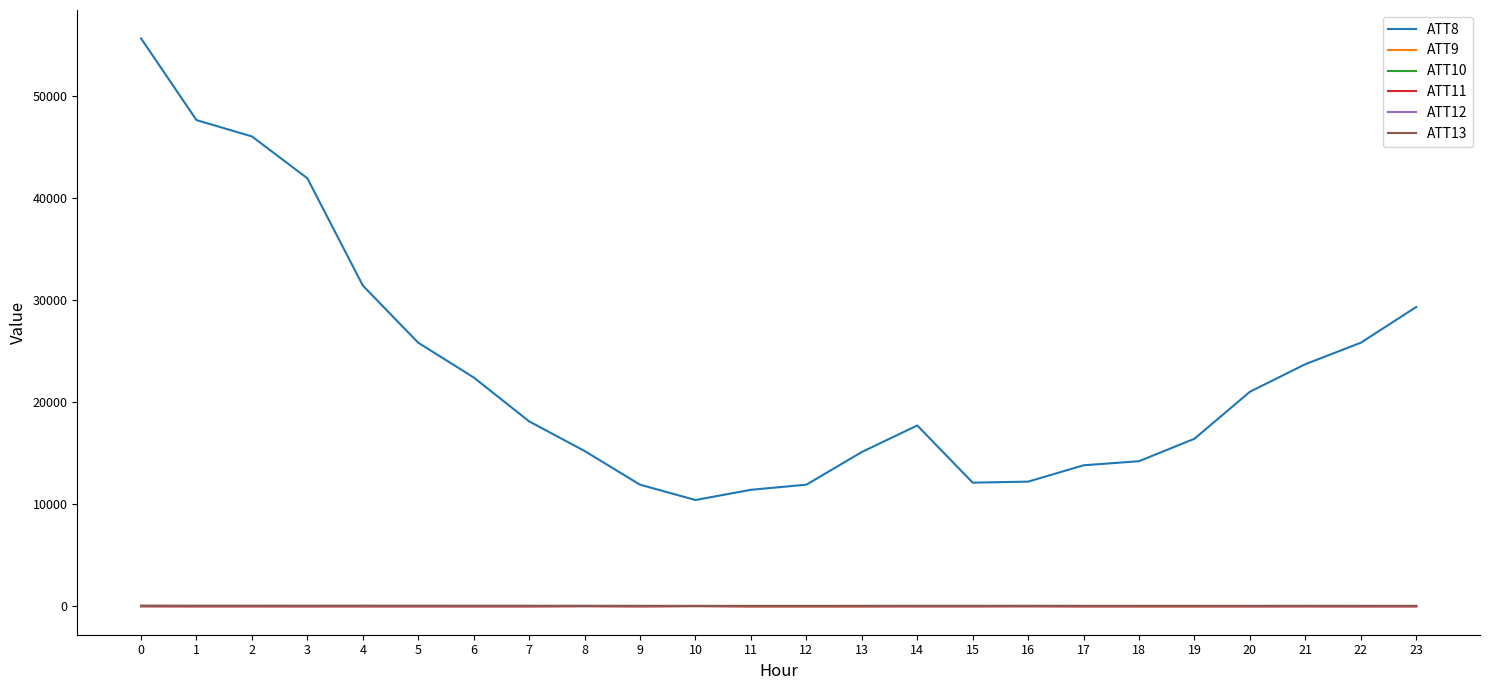

What are all the series names shown in the legend?

ATT8, ATT9, ATT10, ATT11, ATT12, ATT13